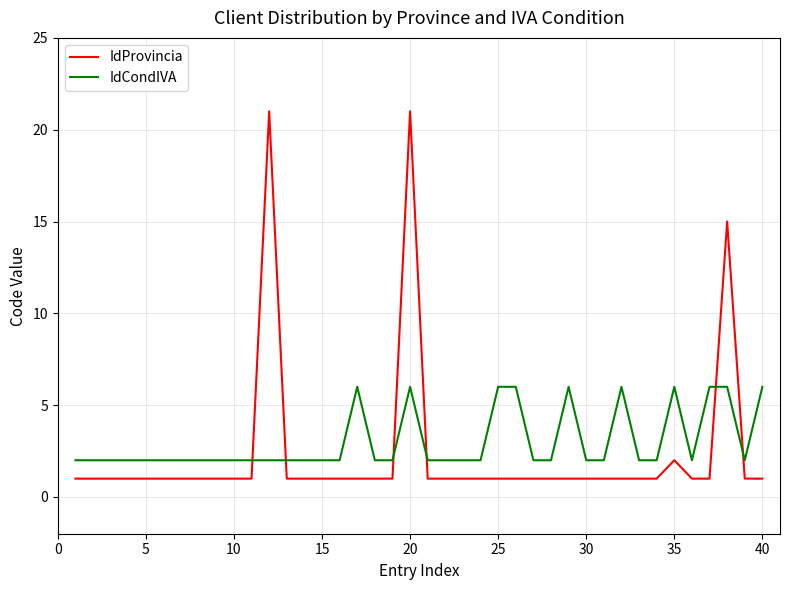

What is the difference between the maximum and minimum values in the IdProvincia series?

20